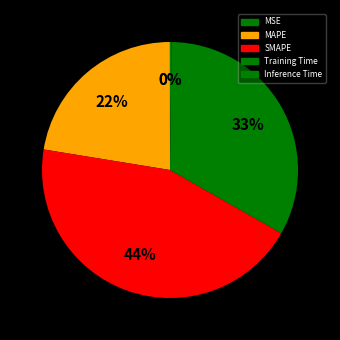

To the nearest percent, what percentage of the pie is Training Time?

33%